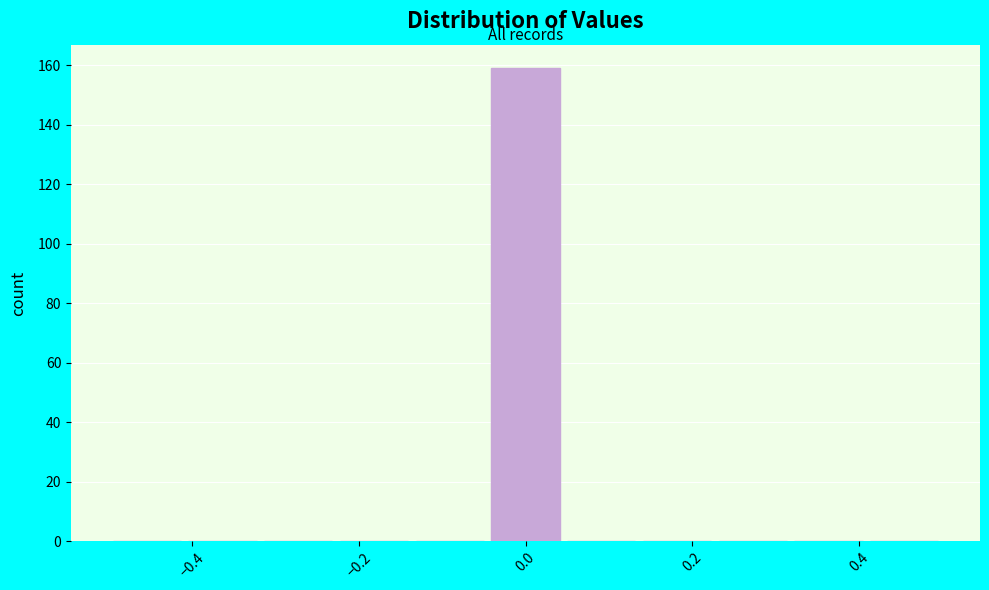

Which range on the x-axis has the tallest bar?

-0.04 to 0.04